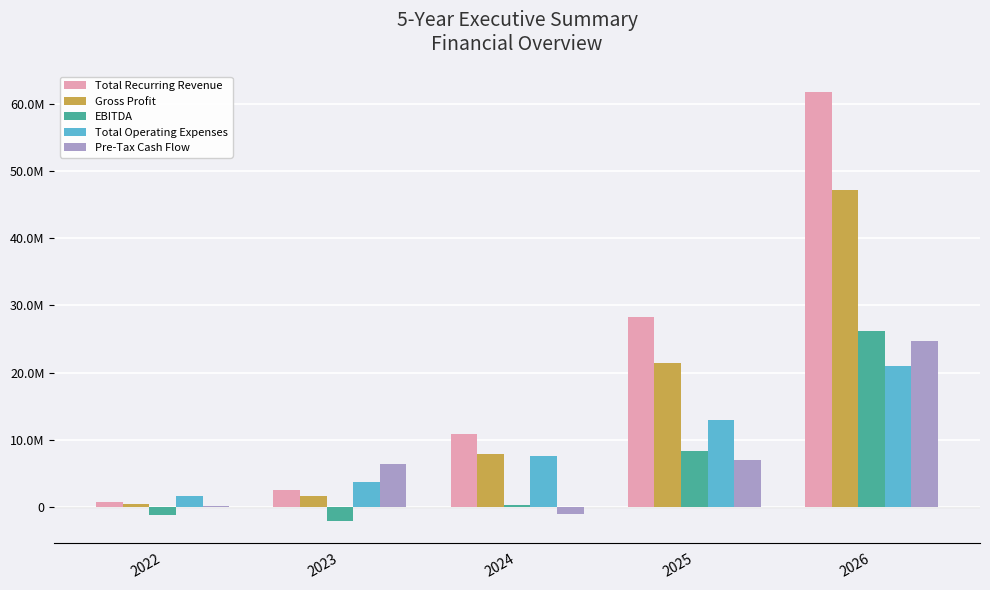

Which series changed the most between 2025 and 2026?

Total Recurring Revenue